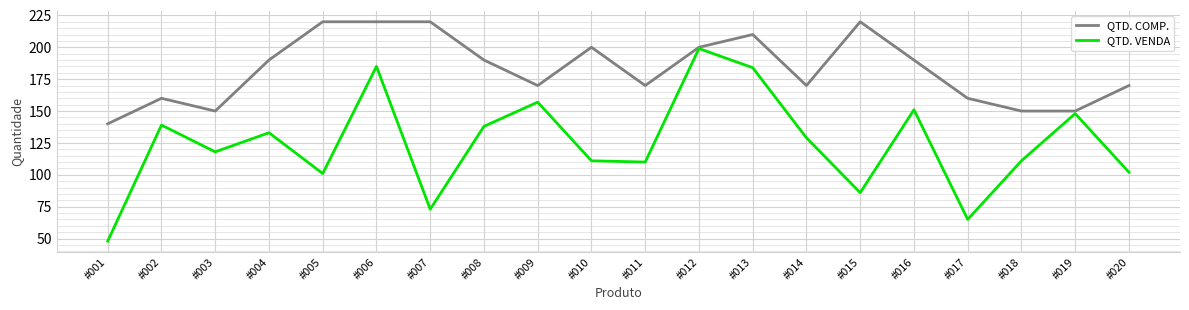

Which category has the highest value in the QTD. VENDA series?

#012